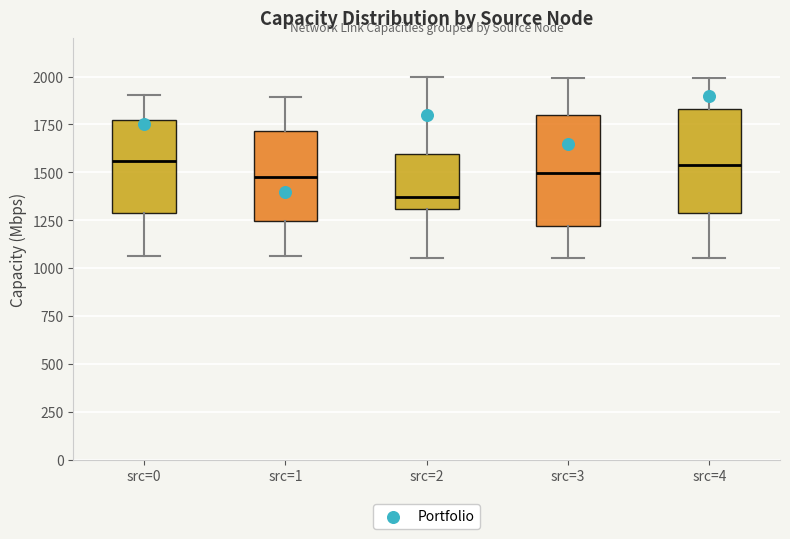

Reading left to right, read every box against the y-axis: the position of its median line, the range the box covers, and the ends of its whiskers. The values are not printed on the chart, so give them approximately, as read against the axis.

src=0: median 1550, box 1300 to 1750, whiskers 1050 to 1900
src=1: median 1500, box 1250 to 1700, whiskers 1050 to 1900
src=2: median 1350, box 1300 to 1600, whiskers 1050 to 2000
src=3: median 1500, box 1200 to 1800, whiskers 1050 to 2000
src=4: median 1550, box 1300 to 1850, whiskers 1050 to 2000